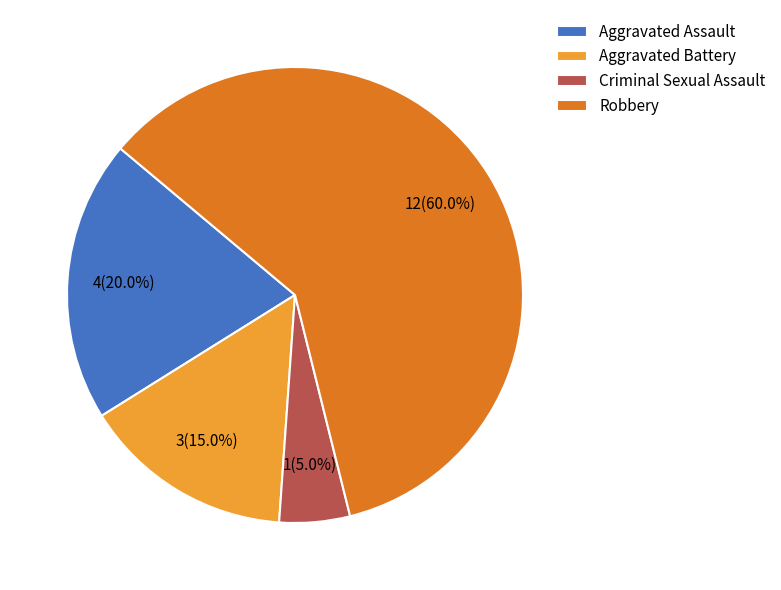

To the nearest percent, what is the difference between the Aggravated Assault and Aggravated Battery slice percentages?

5%